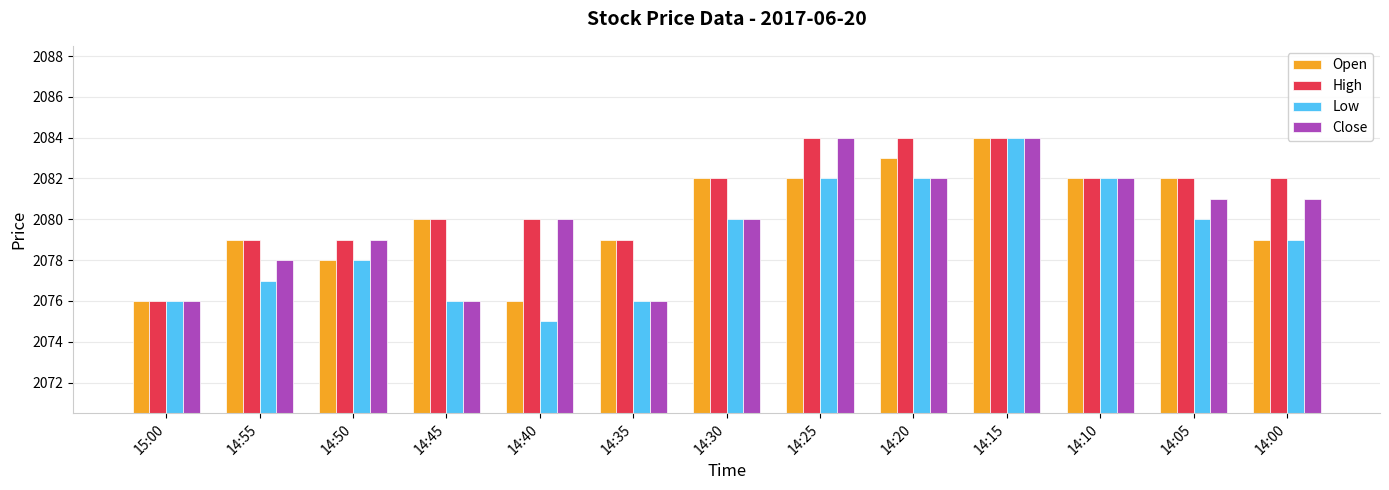

Is the value of High at 14:00 greater than the value of Low at 14:00?

Yes